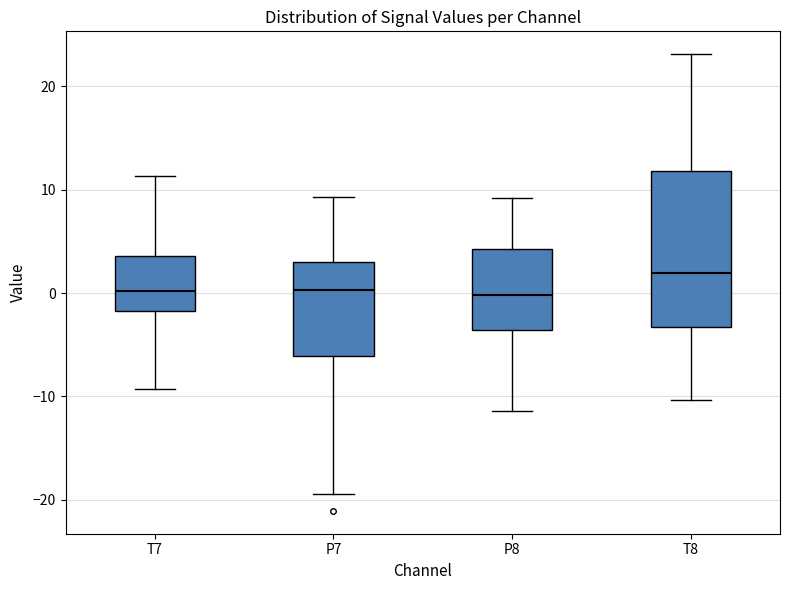

Which box is the tallest, from its lower edge to its upper edge?

T8